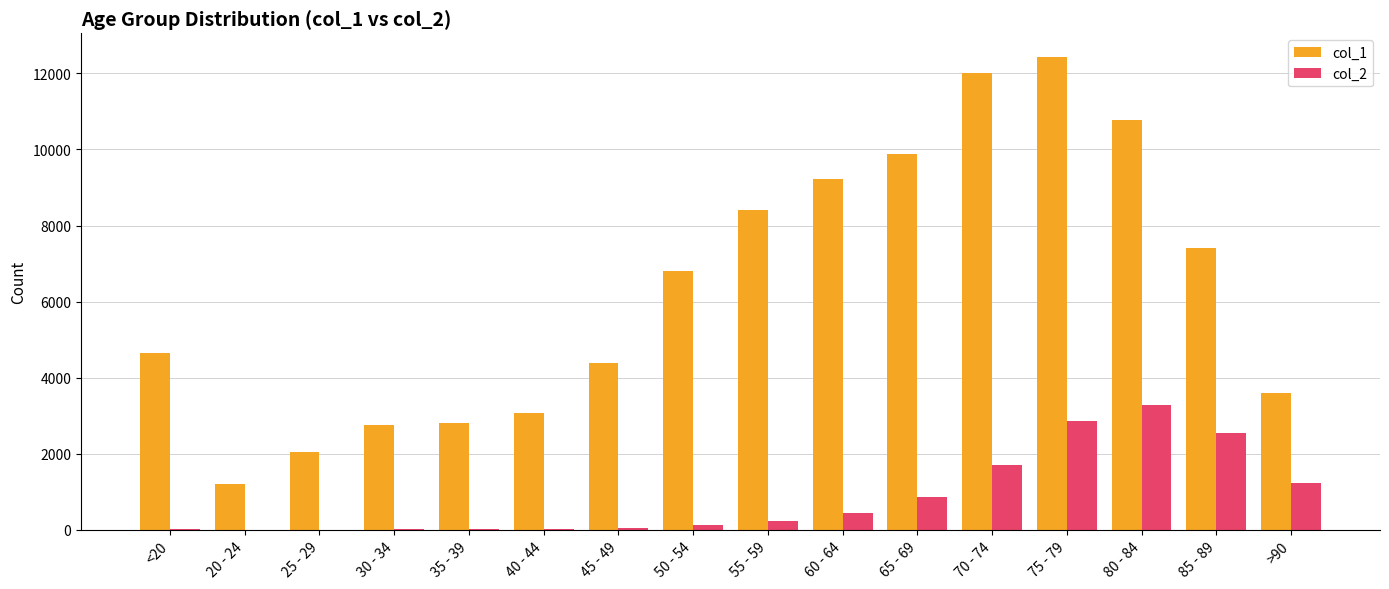

Read the col_1 value at 20 - 24.

1191